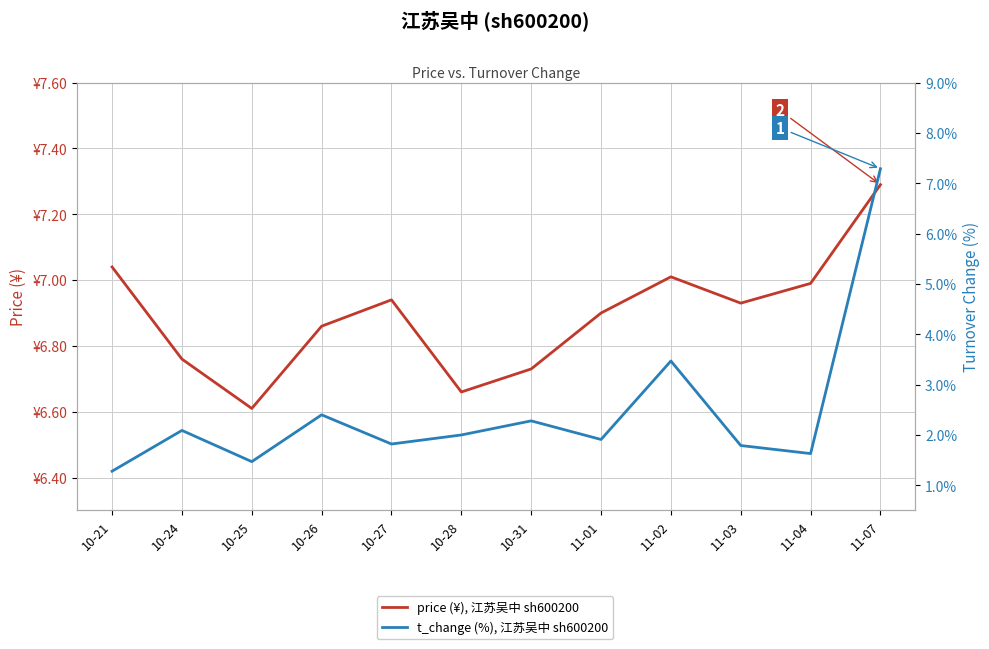

Rank the series by their maximum value, from highest to lowest.

price (¥), 江苏吴中 sh600200, t_change (%), 江苏吴中 sh600200